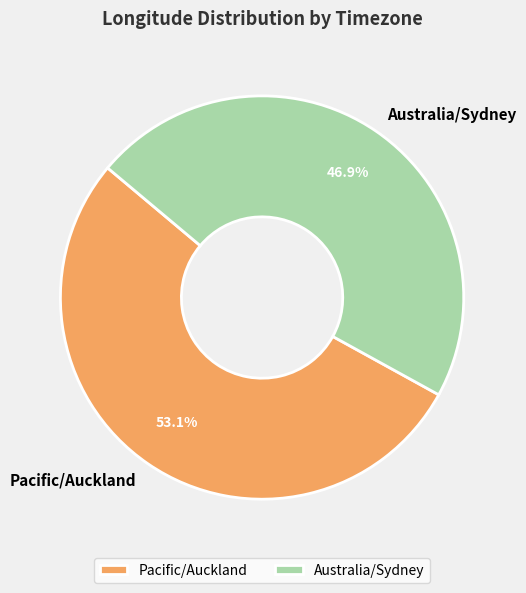

Is there any slice that represents more than half of the pie?

Yes